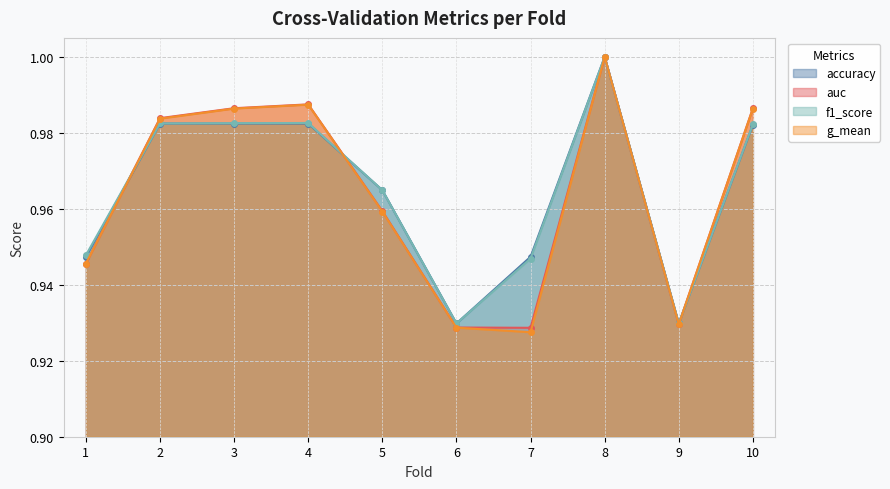

How many times do g_mean and accuracy cross each other?

3